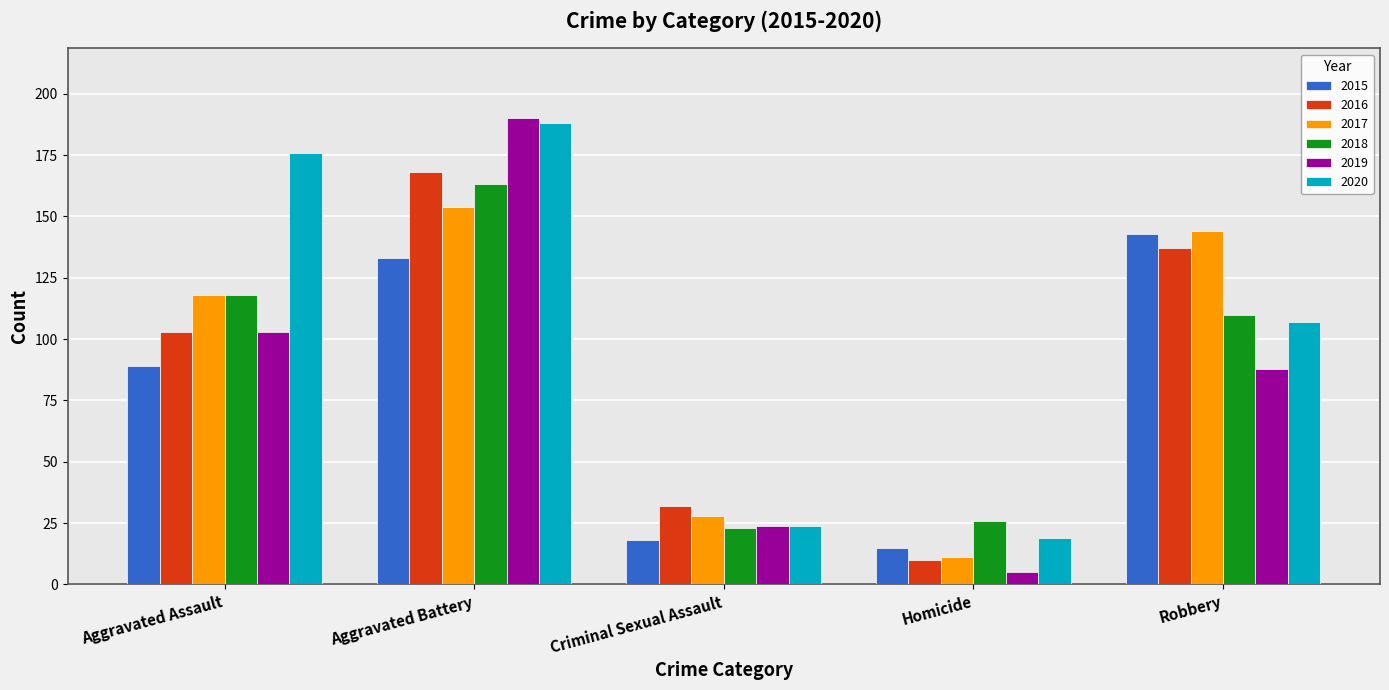

At which label is 2017 closest to 82?

Aggravated Assault